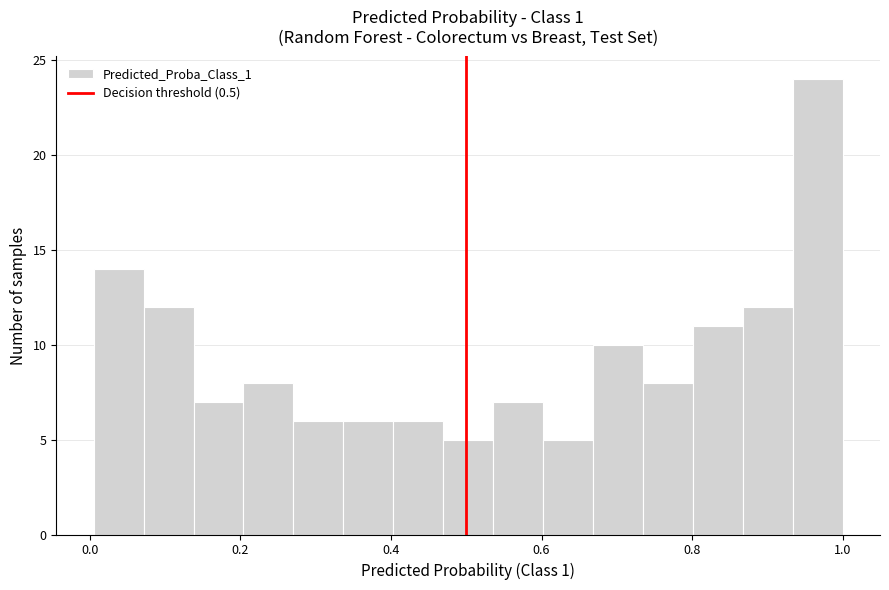

Around what value on the x-axis is the tallest bar? Give the approximate position of its centre, as read against the axis.

0.96